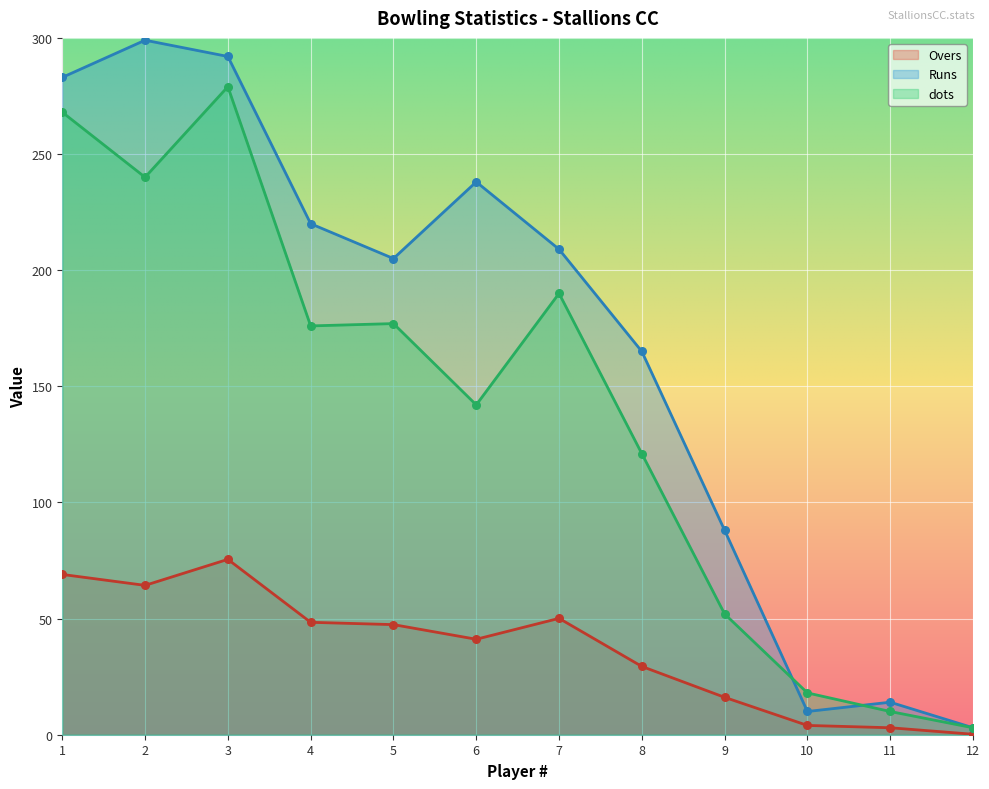

Which series reaches the minimum Y coordinate?

Overs